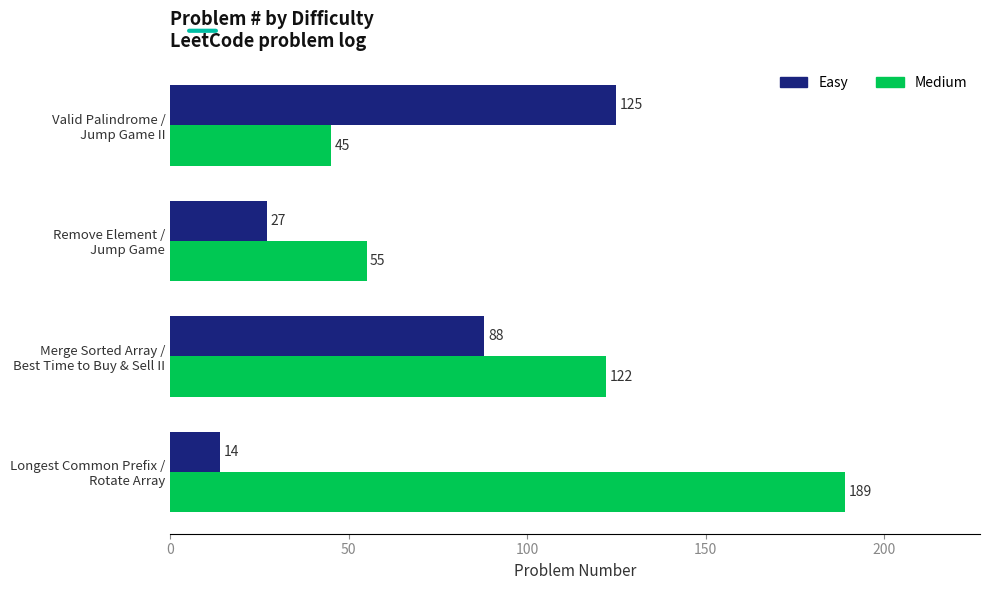

How many distinct data groups are displayed?

2